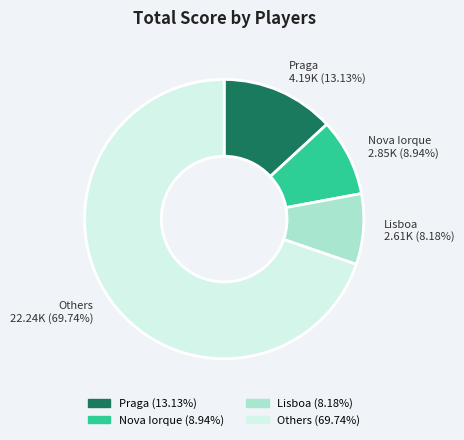

Is there any slice that represents more than half of the pie?

Yes